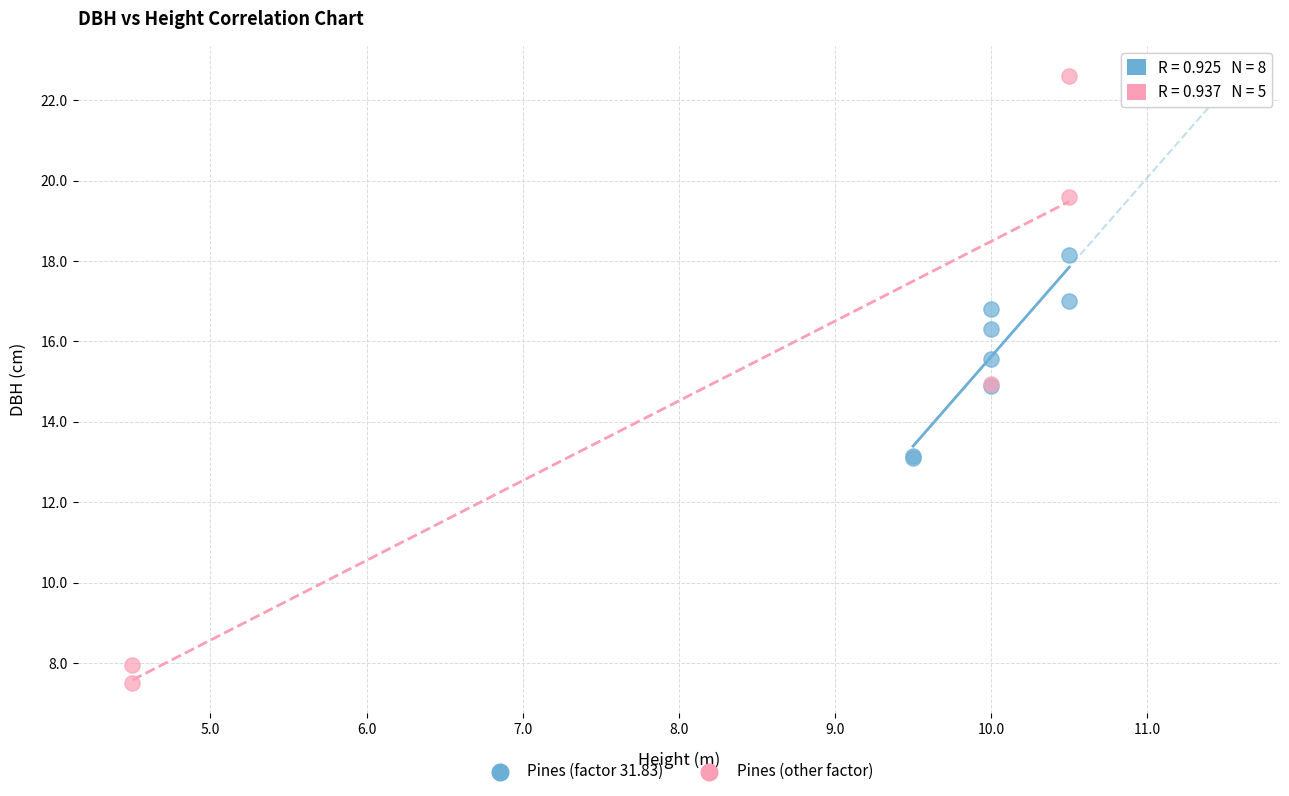

Which series reaches the maximum Y coordinate?

Pines (other factor)